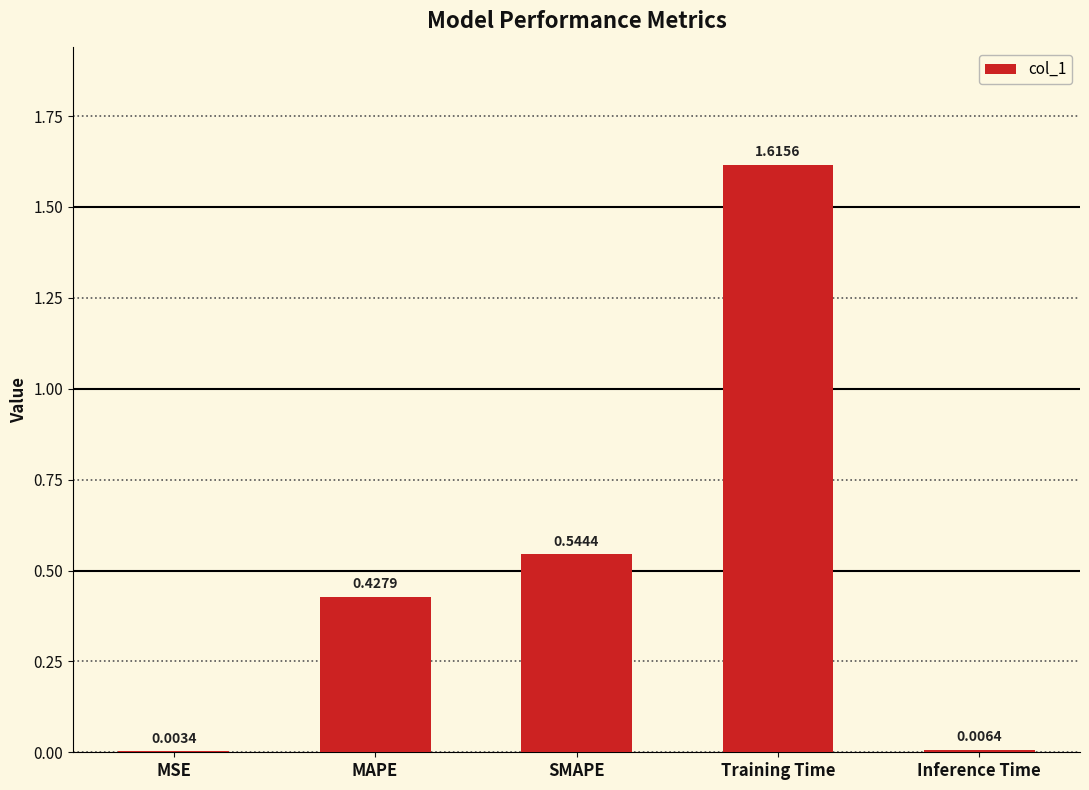

Between MAPE and Training Time, which is larger?

Training Time